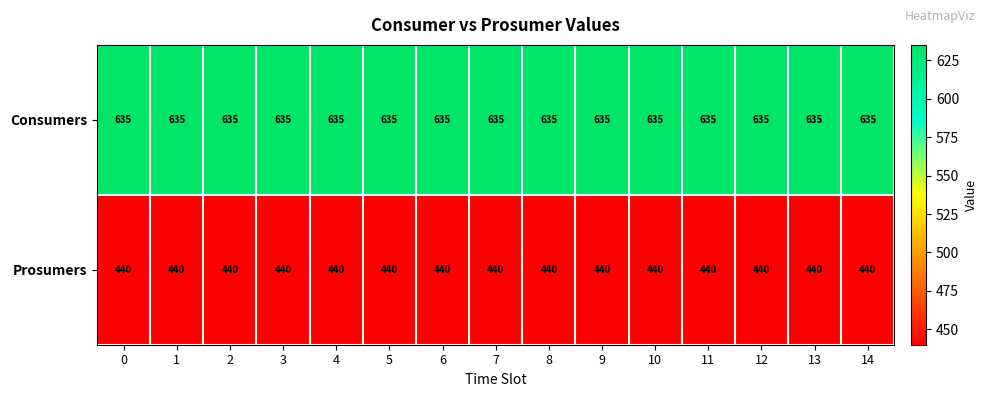

Is the value of Consumers at 10 greater than the value of Prosumers at 2?

Yes